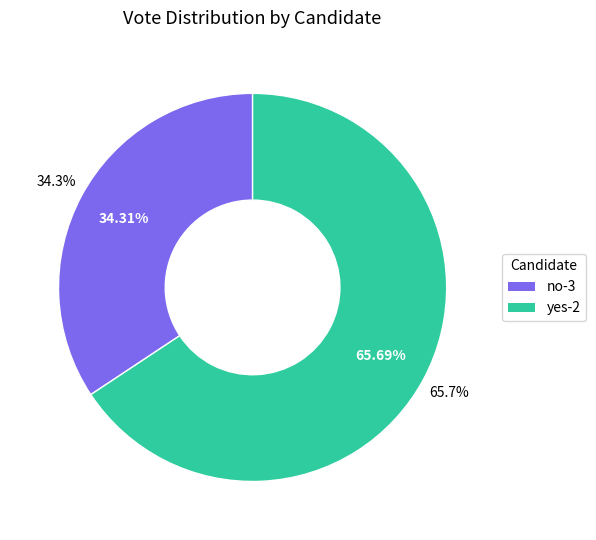

Which slice is the smallest?

no-3